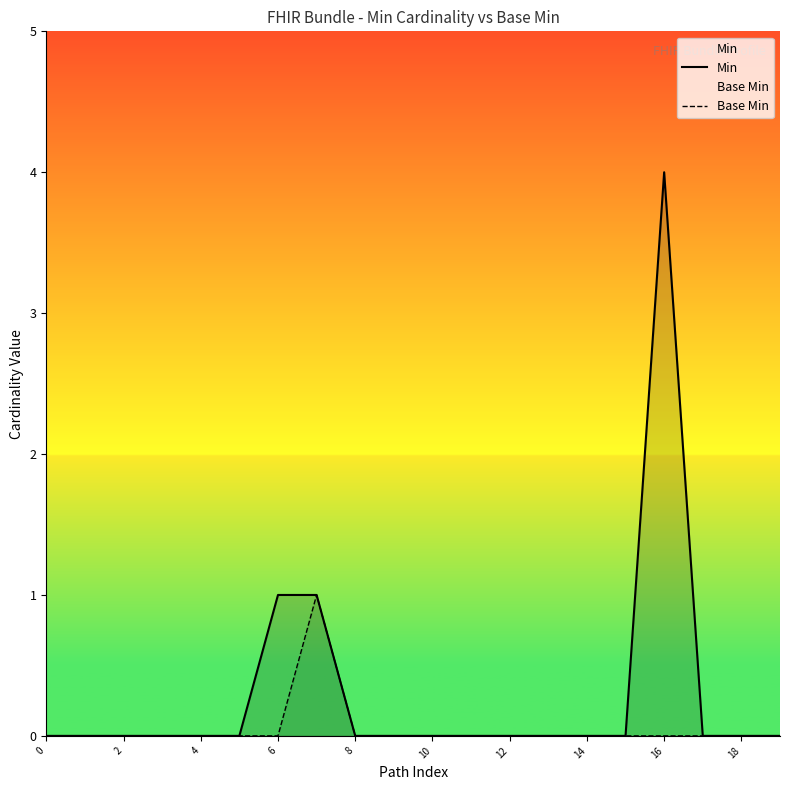

True or false: Base Min and Min intersect in this chart.

False